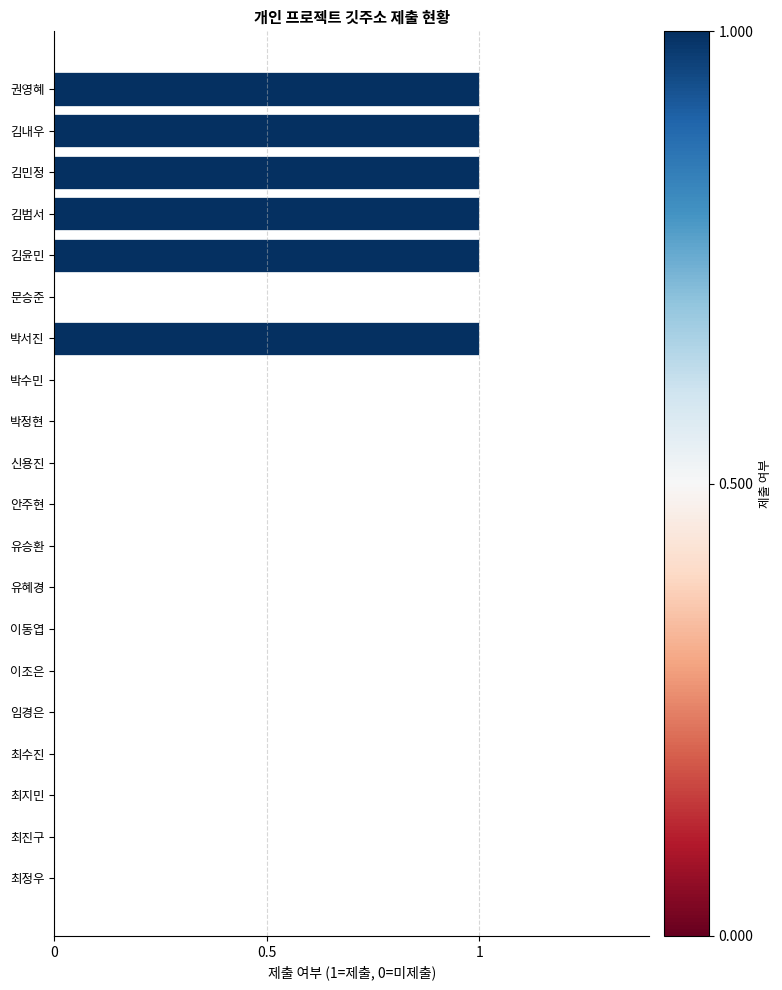

Reading top to bottom, transcribe all the data shown in this chart.

권영혜=1	김내우=1	김민정=1	김범서=1	김윤민=1	문승준=0	박서진=1	박수민=0	박정현=0	신용진=0	안주현=0	유승환=0	유혜경=0	이동엽=0	이조은=0	임경은=0	최수진=0	최지민=0	최진구=0	최정우=0